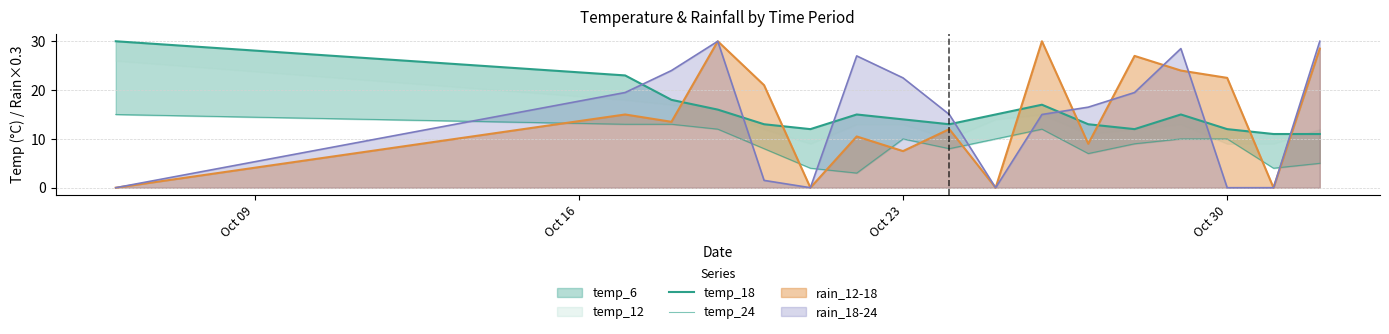

True or false: rain_12-18 has a value of 7.5 at Oct 23.

True